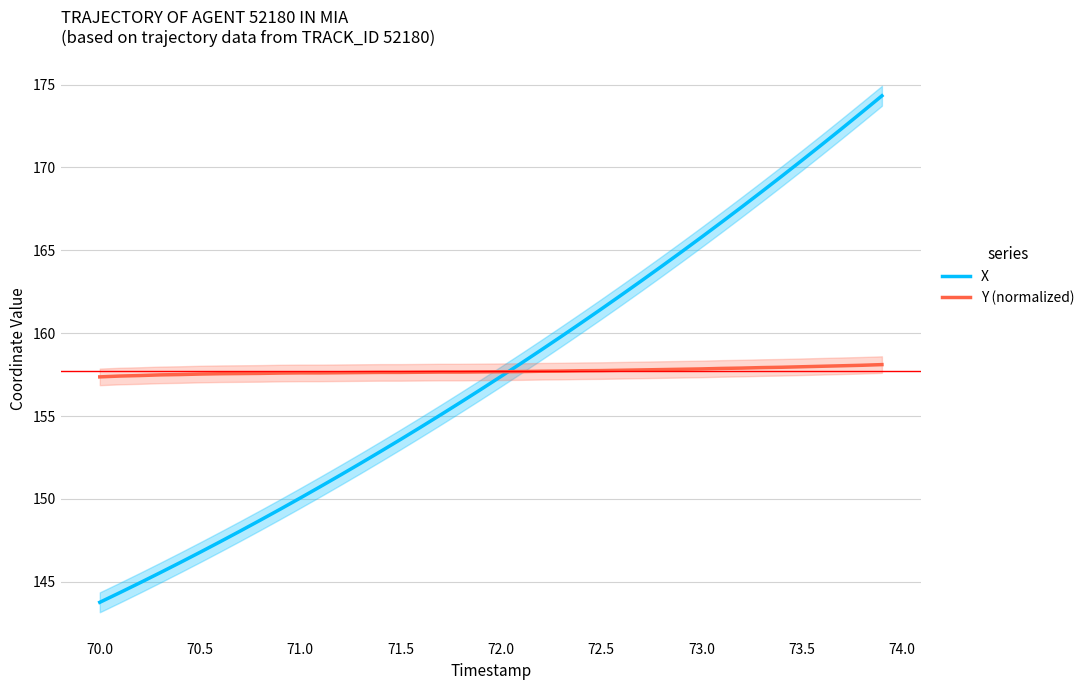

The X series shows 94.2 at 14. True or false?

False